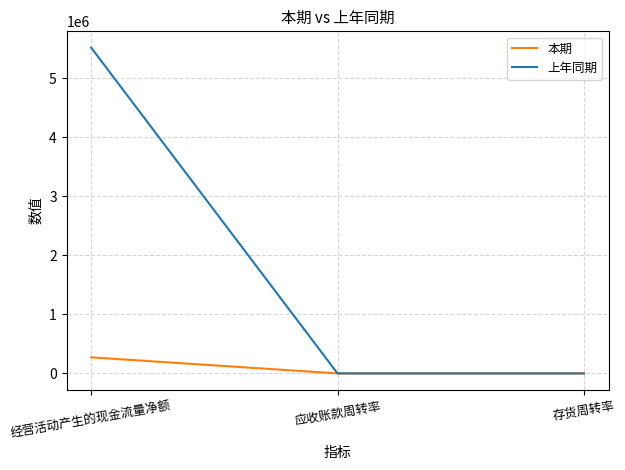

What is the maximum value shown in the chart?

5522241.3